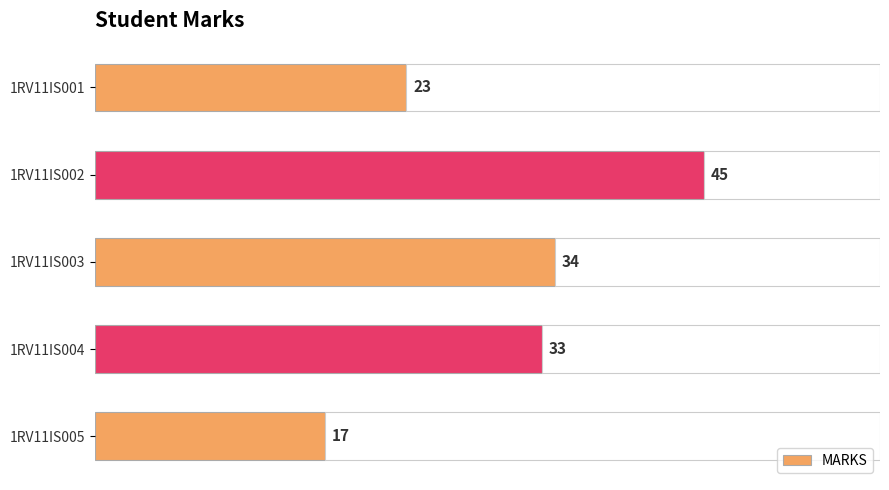

How many bars are there in total?

5